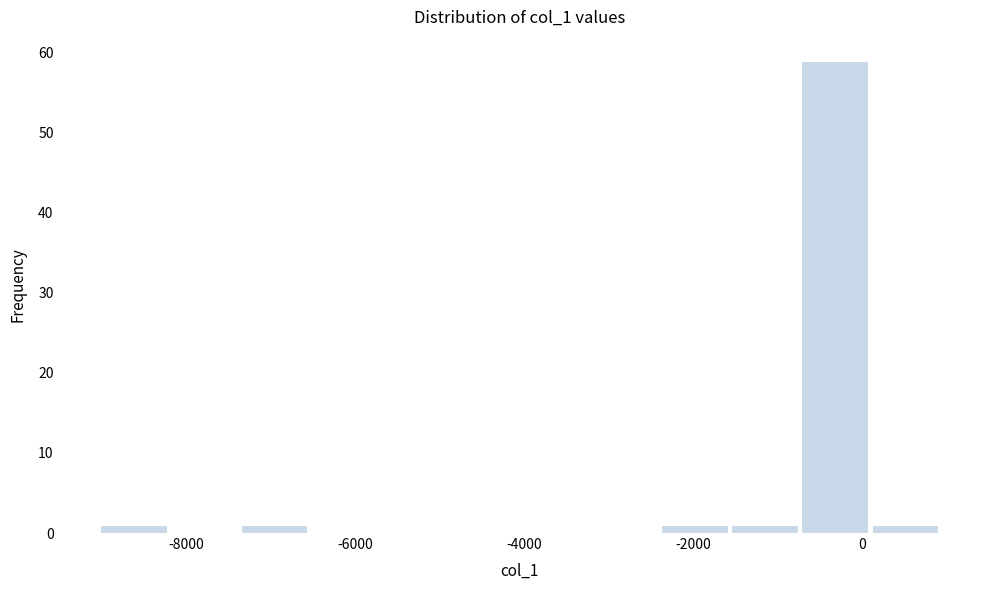

Reading left to right, list every bar in this chart as the range it spans on the x-axis followed by its height. Neither the bar edges nor the heights are printed on the chart, so give them approximately, as read against the axes.

-9000 to -8200: 1
-8200 to -7400: 0
-7400 to -6600: 1
-6600 to -5800: 0
-5800 to -4800: 0
-4800 to -4000: 0
-4000 to -3200: 0
-3200 to -2400: 0
-2400 to -1600: 1
-1600 to -800: 1
-800 to 0: 59
0 to 1000: 1